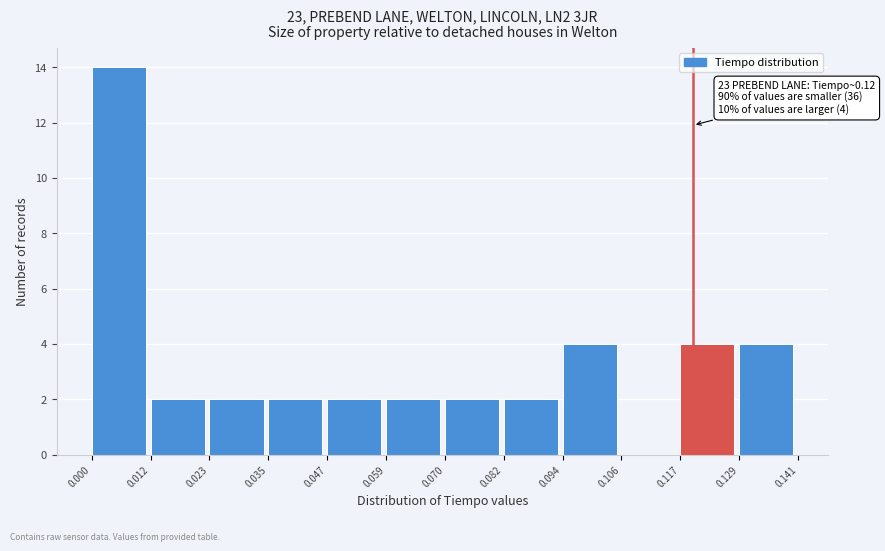

Which range on the x-axis has the tallest bar?

0.000 to 0.012